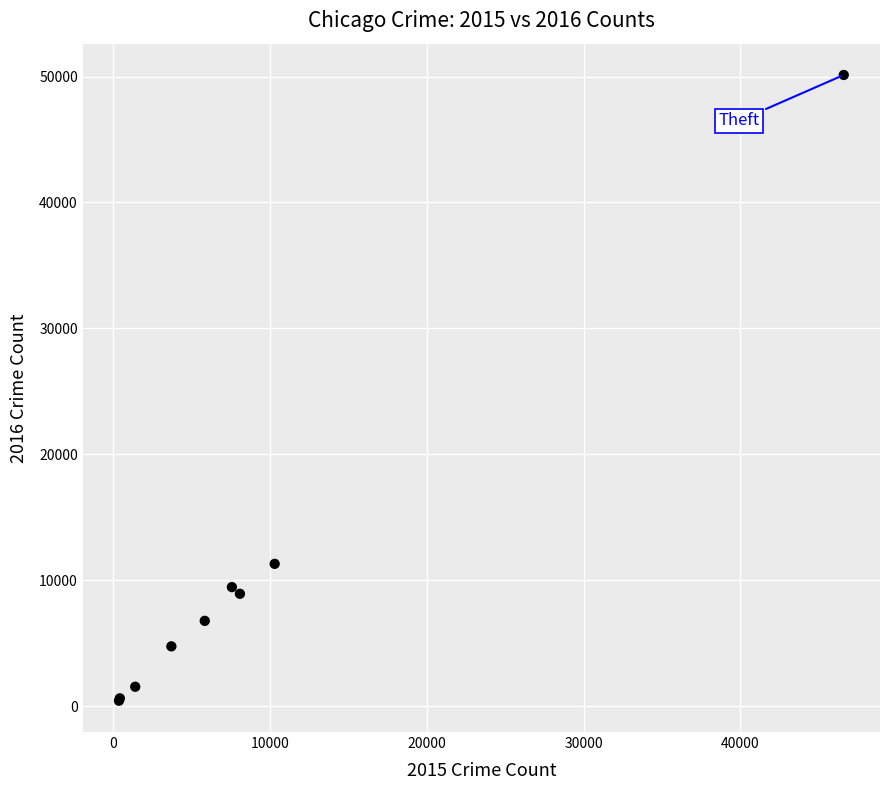

What Y value in the scatter plot is closest to 25279?

11300